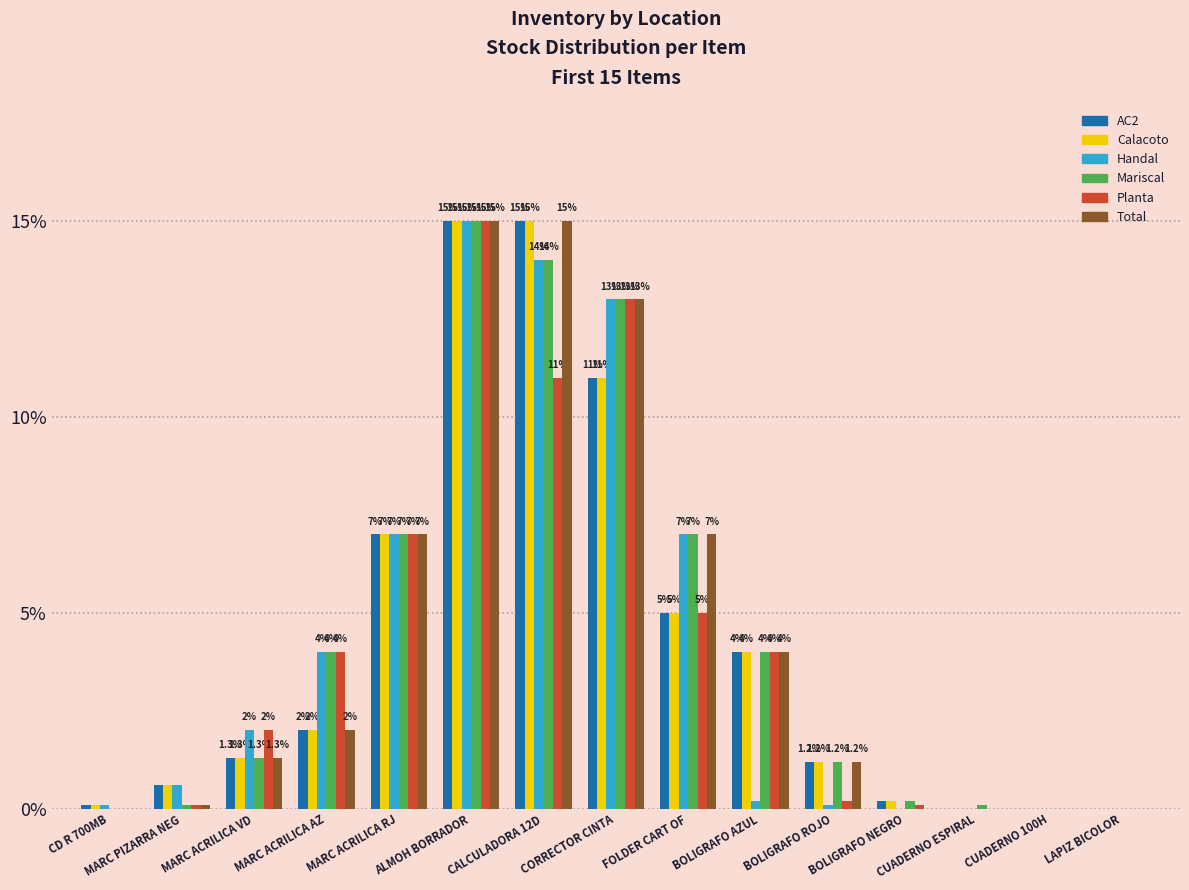

Is the value of Handal at BOLIGRAFO ROJO greater than the value of Calacoto at CUADERNO ESPIRAL?

Yes